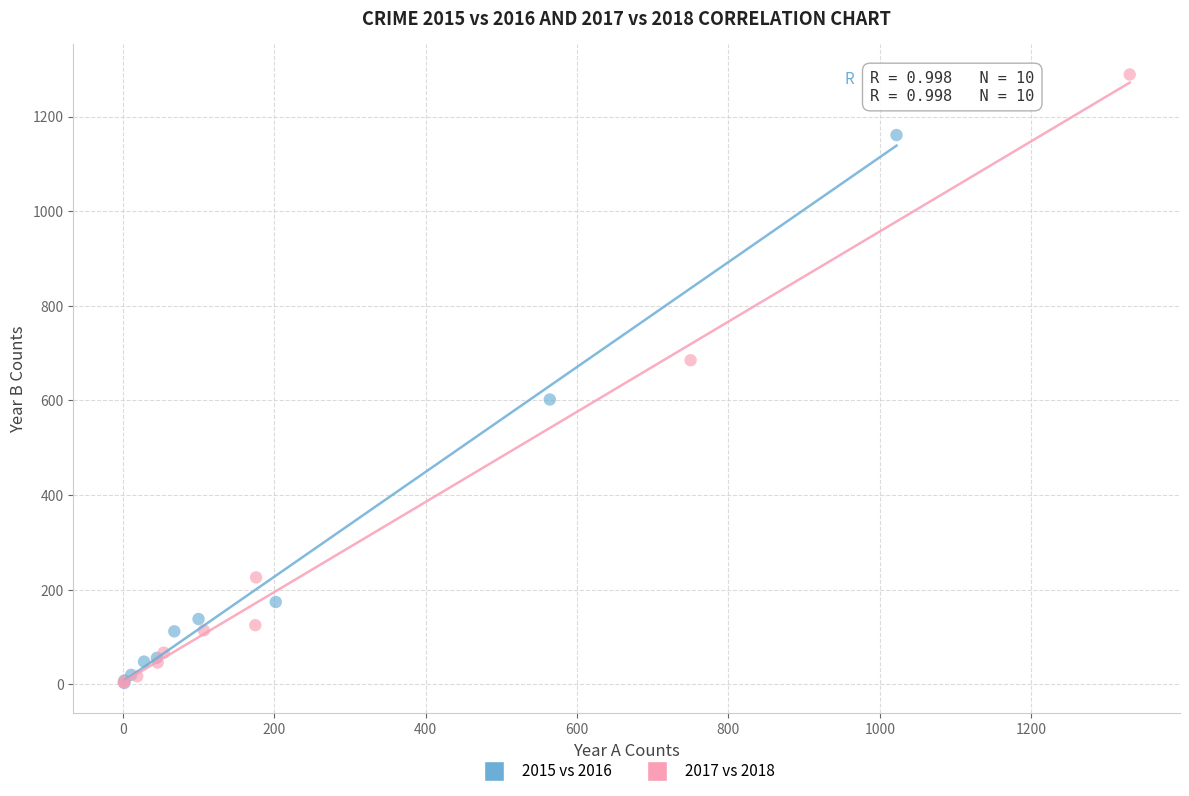

What are all the series names shown in the legend?

2015 vs 2016, 2017 vs 2018